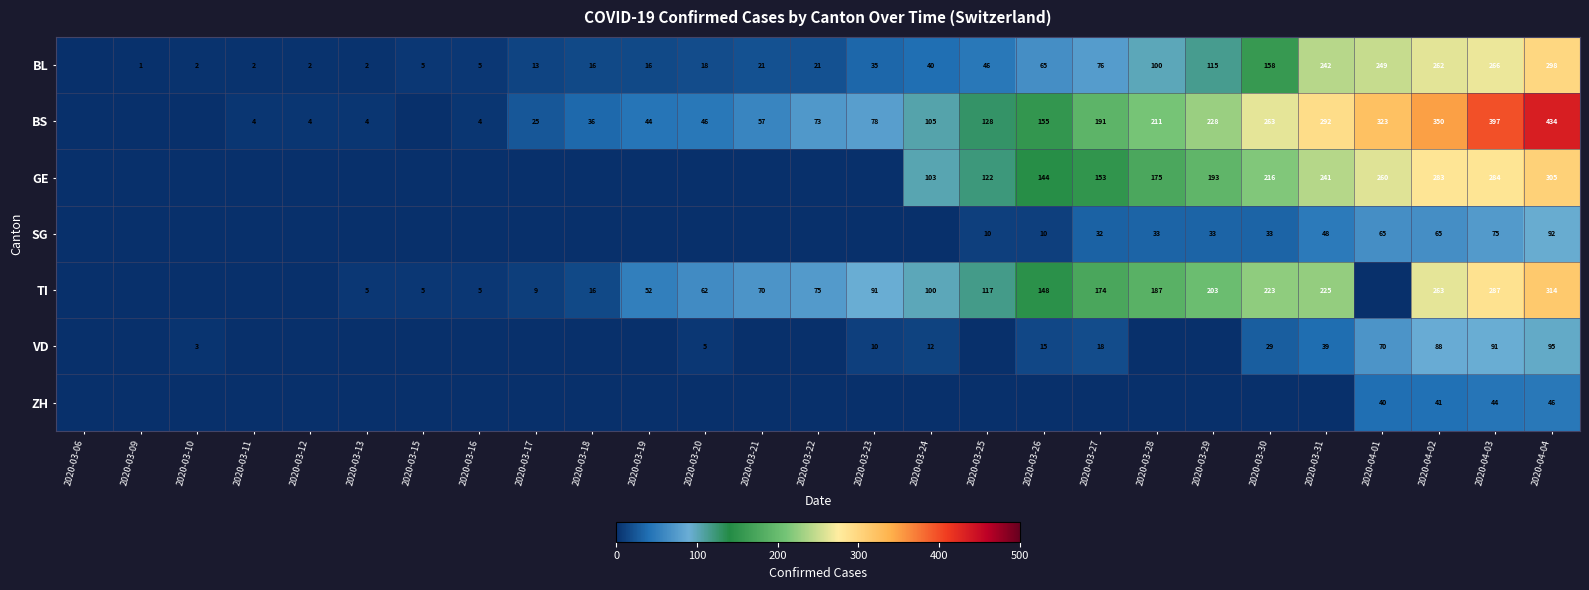

What is the sum of the VD values at 2020-04-02 and 2020-03-10?

91